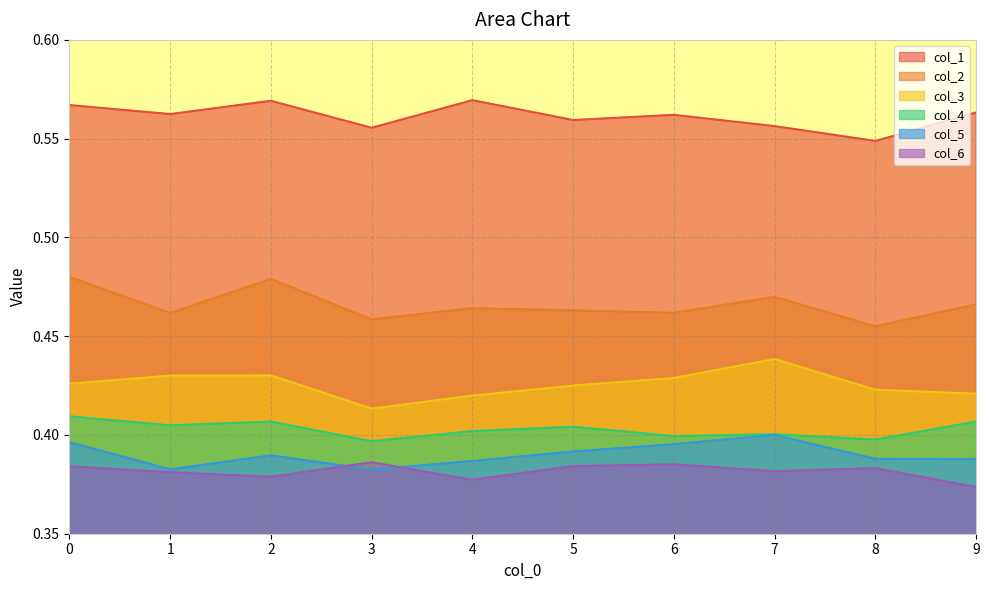

Rank the series at 6 from highest to lowest value.

col_1, col_2, col_3, col_4, col_5, col_6